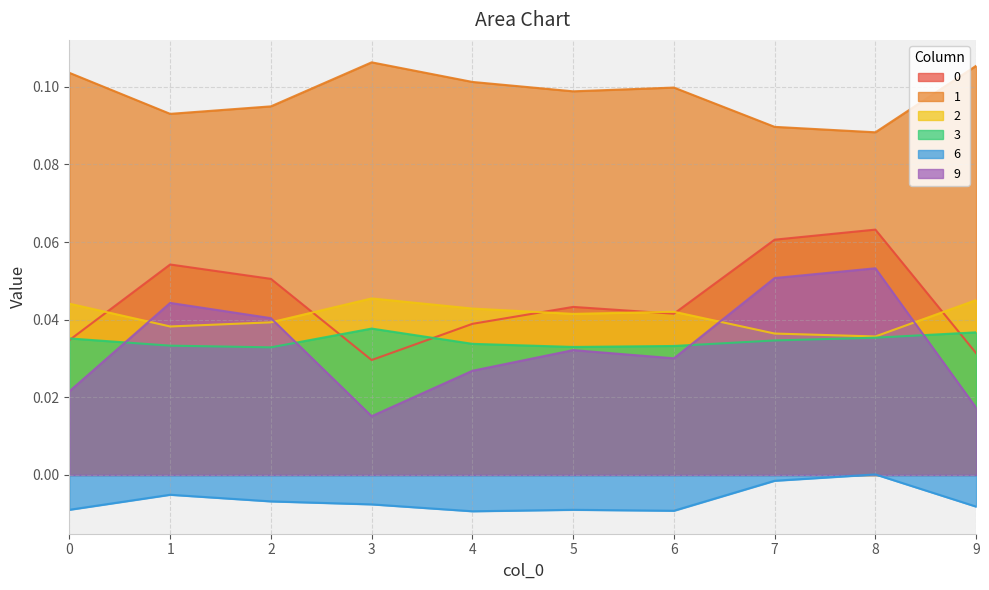

Which series changed the most between 6 and 7?

9